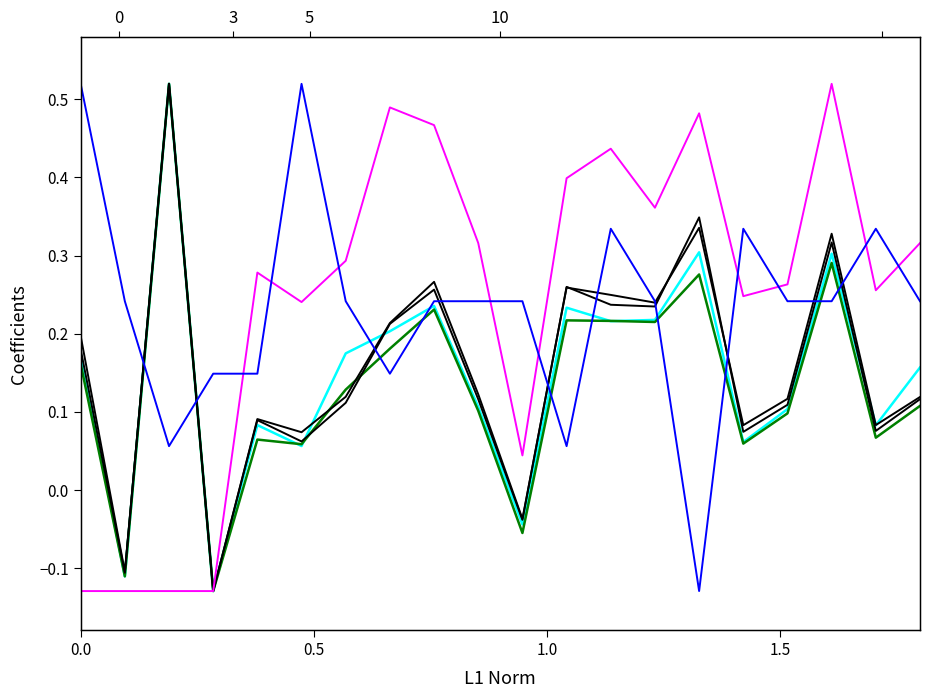

Which series has the largest range (max minus min)?

SOW Estimated Cost